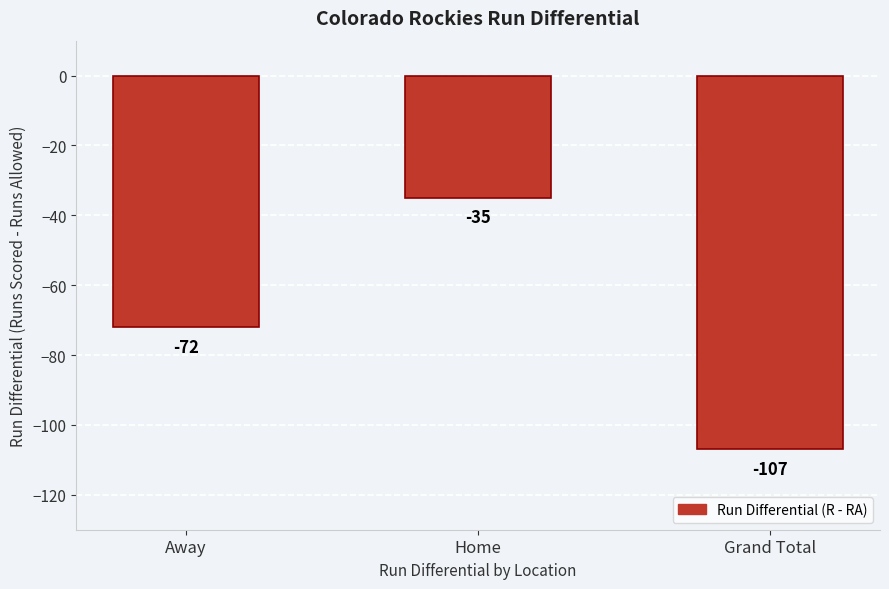

Reading right to left, list all the values displayed in this chart.

Grand Total=-107	Home=-35	Away=-72